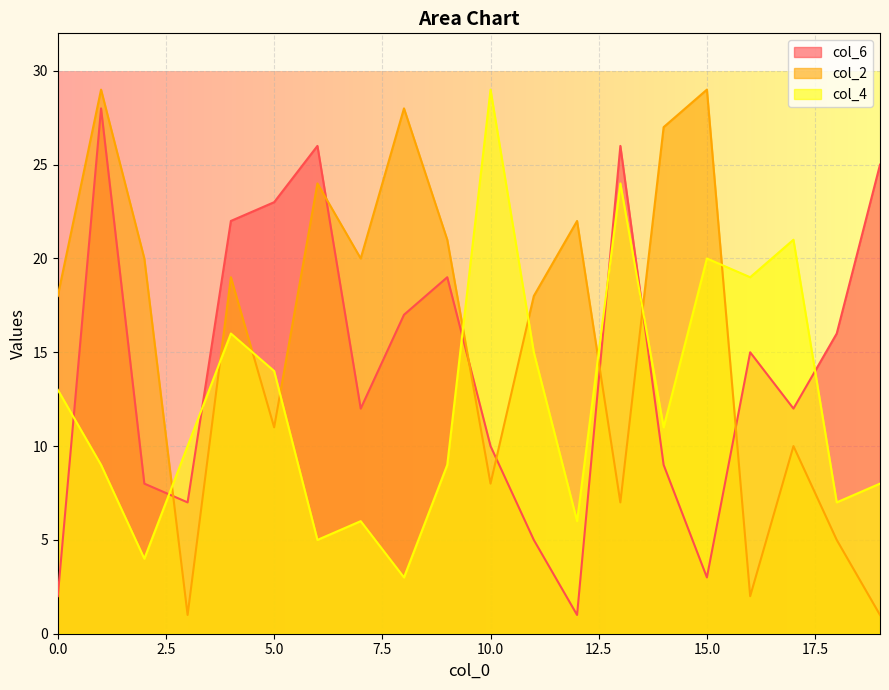

How many interior local valleys does the col_6 series have?

5